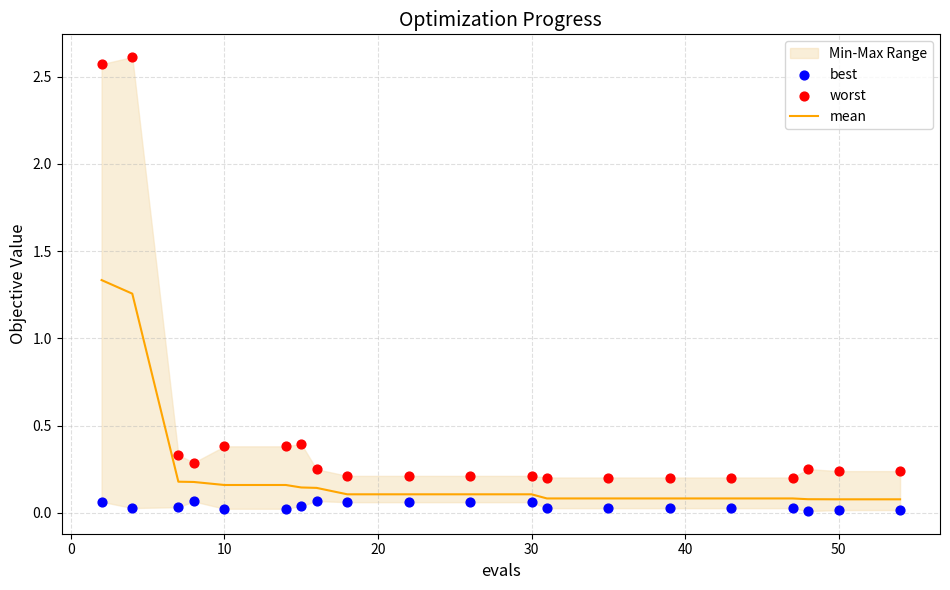

Is the value of best at 40 greater than the value of worst at 10?

No